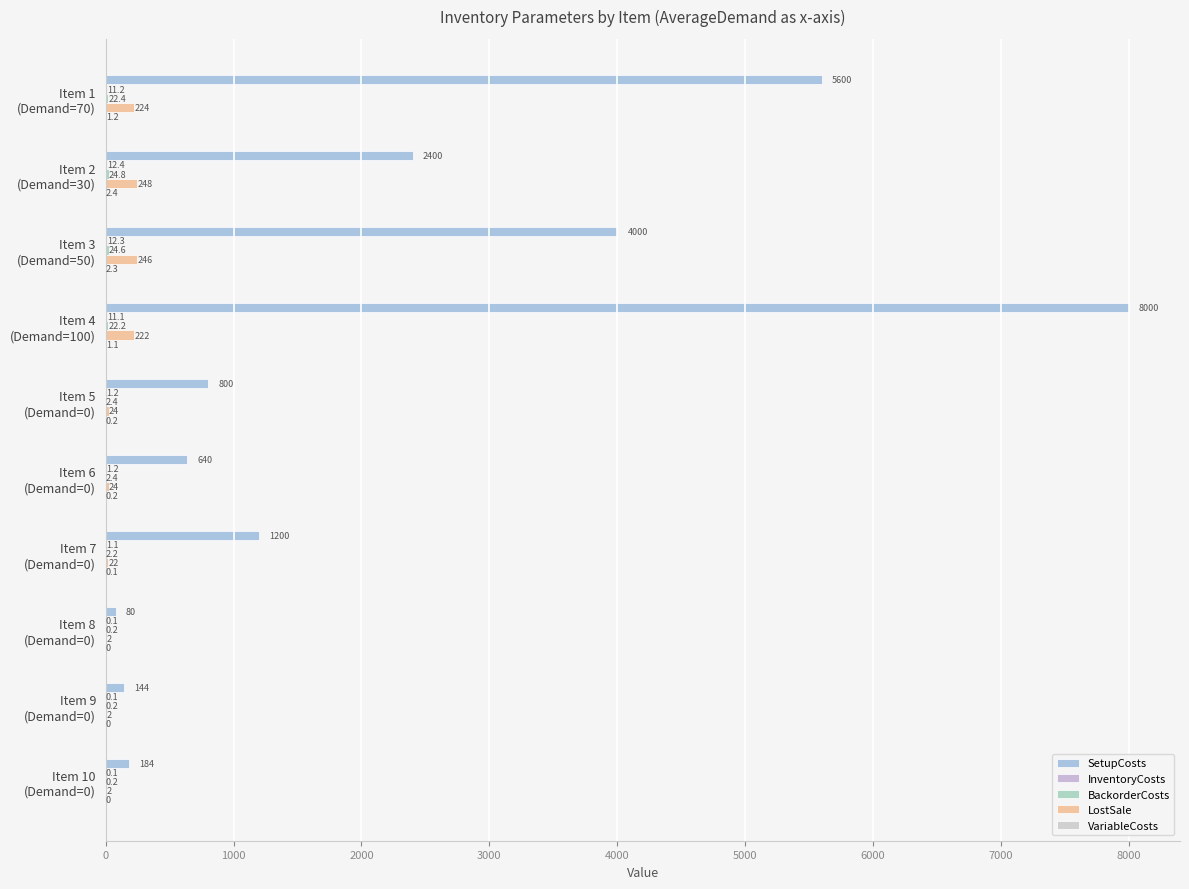

How many data points does each series have?

10